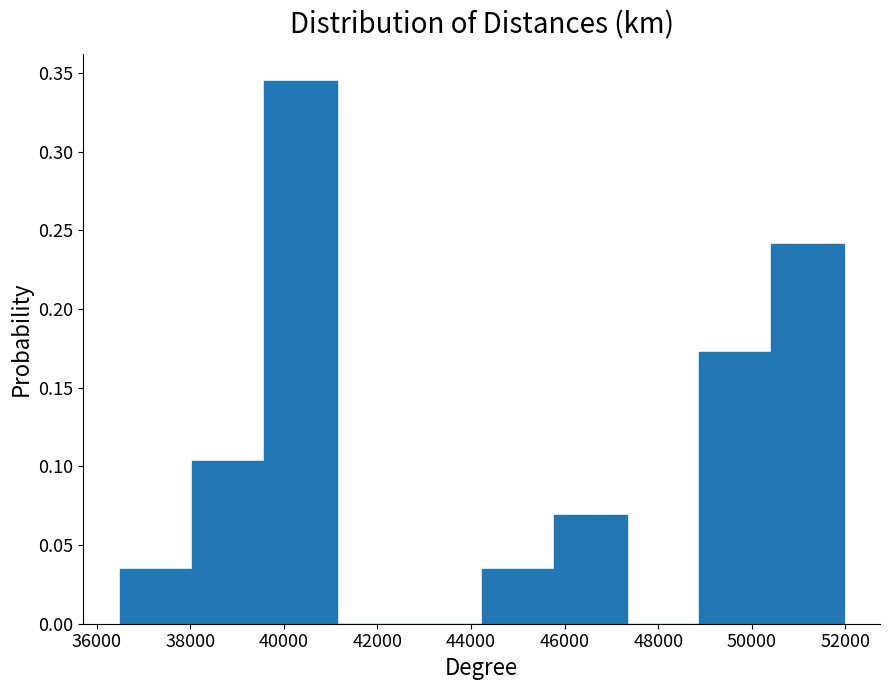

Reading left to right, list every bar in this chart as the range it spans on the x-axis followed by its height. Neither the bar edges nor the heights are printed on the chart, so give them approximately, as read against the axes.

36400 to 38000: 0.035
38000 to 39600: 0.105
39600 to 41200: 0.345
41200 to 42600: 0
42600 to 44200: 0
44200 to 45800: 0.035
45800 to 47400: 0.070
47400 to 48800: 0
48800 to 50400: 0.170
50400 to 52000: 0.240